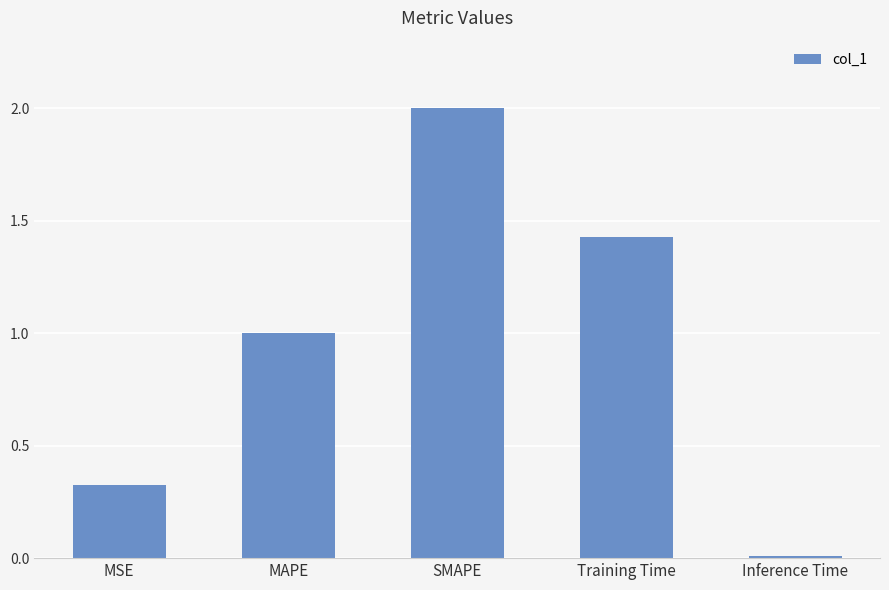

Read the value at MAPE.

1.0